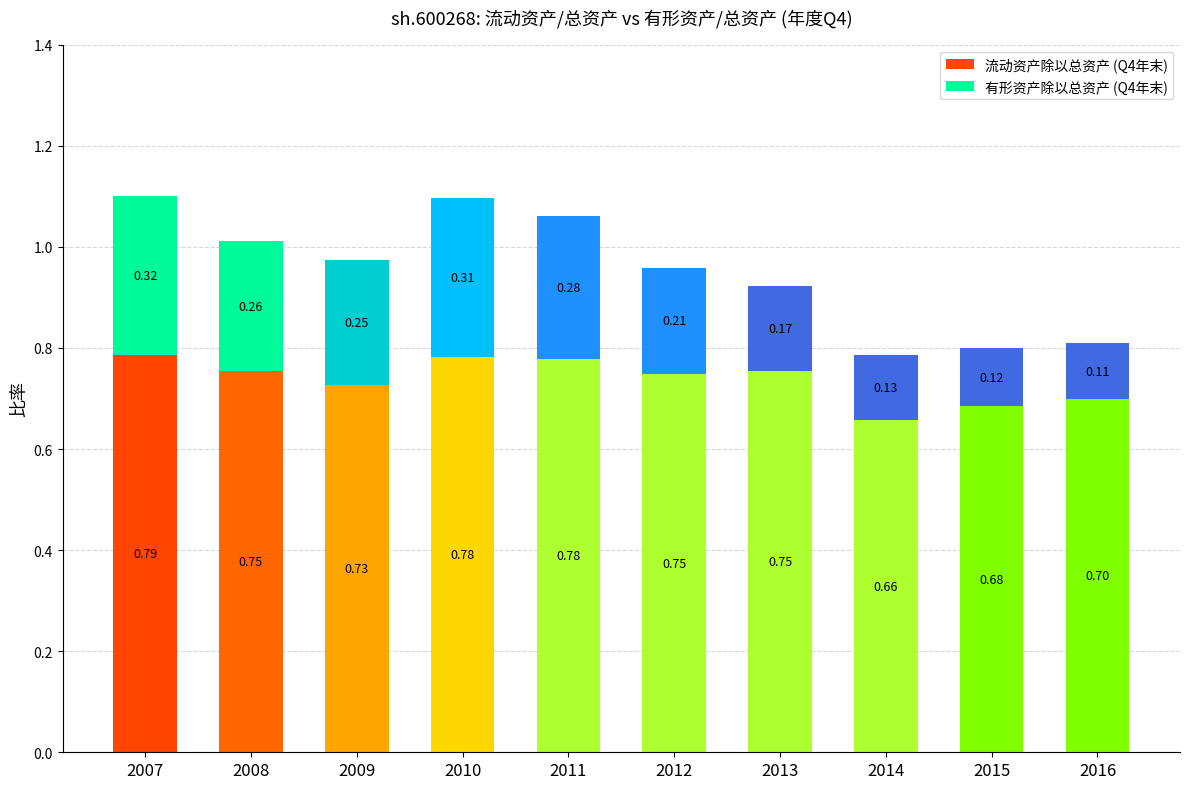

At 2014, list the series in order from smallest to largest.

有形资产除以总资产, 流动资产除以总资产